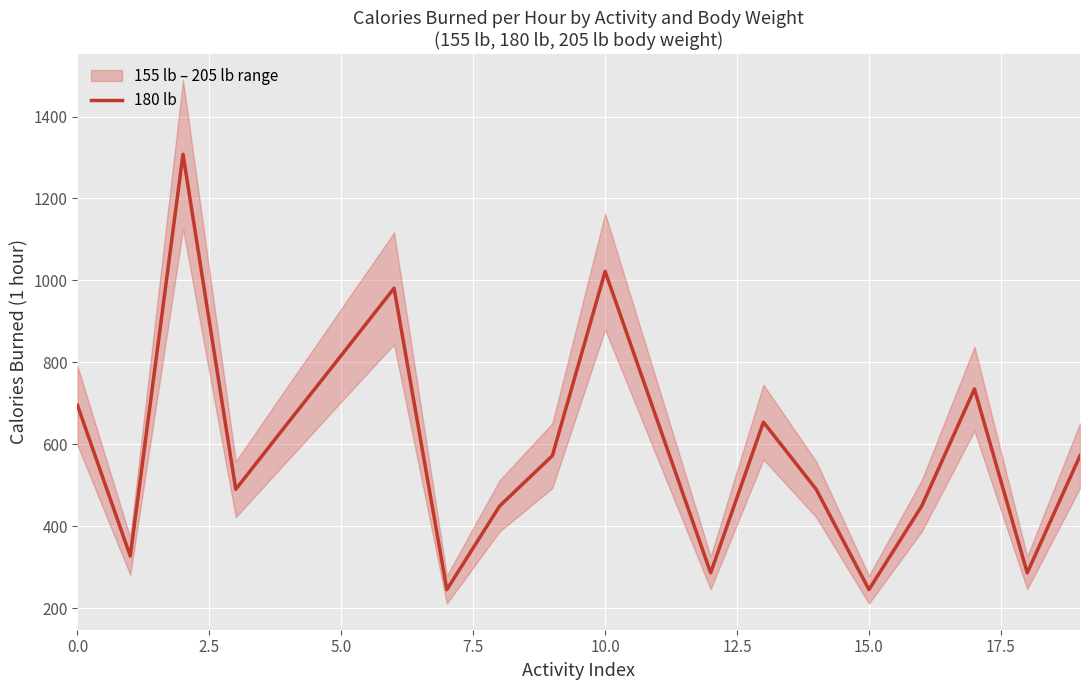

Does the chart display data point markers on the line(s)?

No